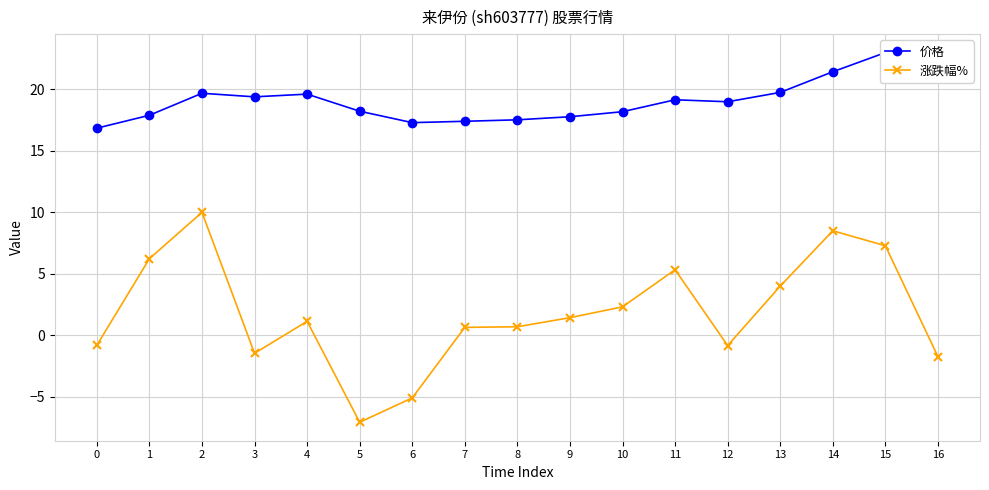

Reading left to right, list all the values displayed in this chart.

价格: 16.9	17.9	19.7	19.4	19.6	18.2	17.3	17.4	17.5	17.8	18.2	19.2	19.0	19.8	21.4	23.0	22.6
涨跌幅%: -0.8	6.2	10.0	-1.5	1.1	-7.1	-5.1	0.6	0.7	1.4	2.3	5.3	-0.8	4.0	8.5	7.3	-1.7